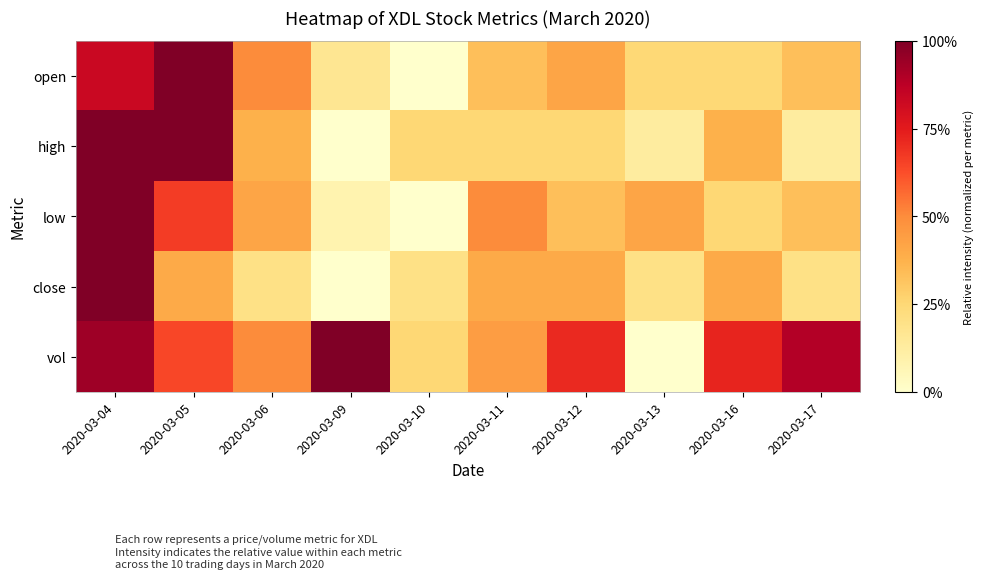

Reading left to right, list all the values displayed in this chart.

open: 2020-03-04=0.8	2020-03-05=1.0	2020-03-06=0.5	2020-03-09=0.2	2020-03-10=0.0	2020-03-11=0.3	2020-03-12=0.4	2020-03-13=0.2	2020-03-16=0.2	2020-03-17=0.3
high: 2020-03-04=1.0	2020-03-05=1.0	2020-03-06=0.4	2020-03-09=0.0	2020-03-10=0.3	2020-03-11=0.3	2020-03-12=0.3	2020-03-13=0.1	2020-03-16=0.4	2020-03-17=0.1
low: 2020-03-04=1.0	2020-03-05=0.7	2020-03-06=0.4	2020-03-09=0.1	2020-03-10=0.0	2020-03-11=0.5	2020-03-12=0.3	2020-03-13=0.4	2020-03-16=0.2	2020-03-17=0.3
close: 2020-03-04=1.0	2020-03-05=0.4	2020-03-06=0.2	2020-03-09=0.0	2020-03-10=0.2	2020-03-11=0.4	2020-03-12=0.4	2020-03-13=0.2	2020-03-16=0.4	2020-03-17=0.2
vol: 2020-03-04=0.9	2020-03-05=0.6	2020-03-06=0.5	2020-03-09=1.0	2020-03-10=0.3	2020-03-11=0.4	2020-03-12=0.7	2020-03-13=0.0	2020-03-16=0.7	2020-03-17=0.9